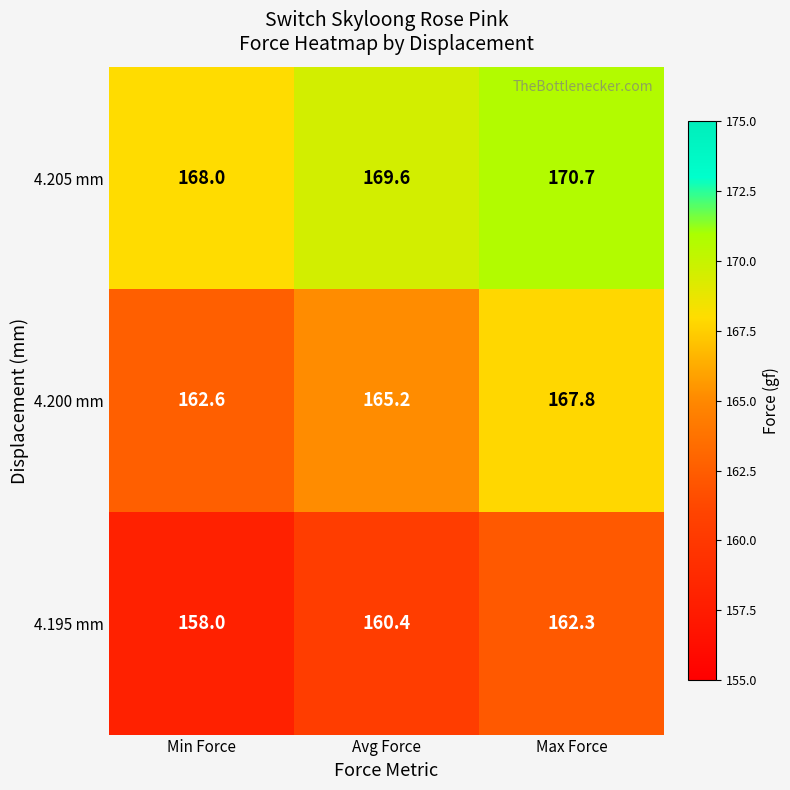

Which series has the largest range (max minus min)?

4.200 mm